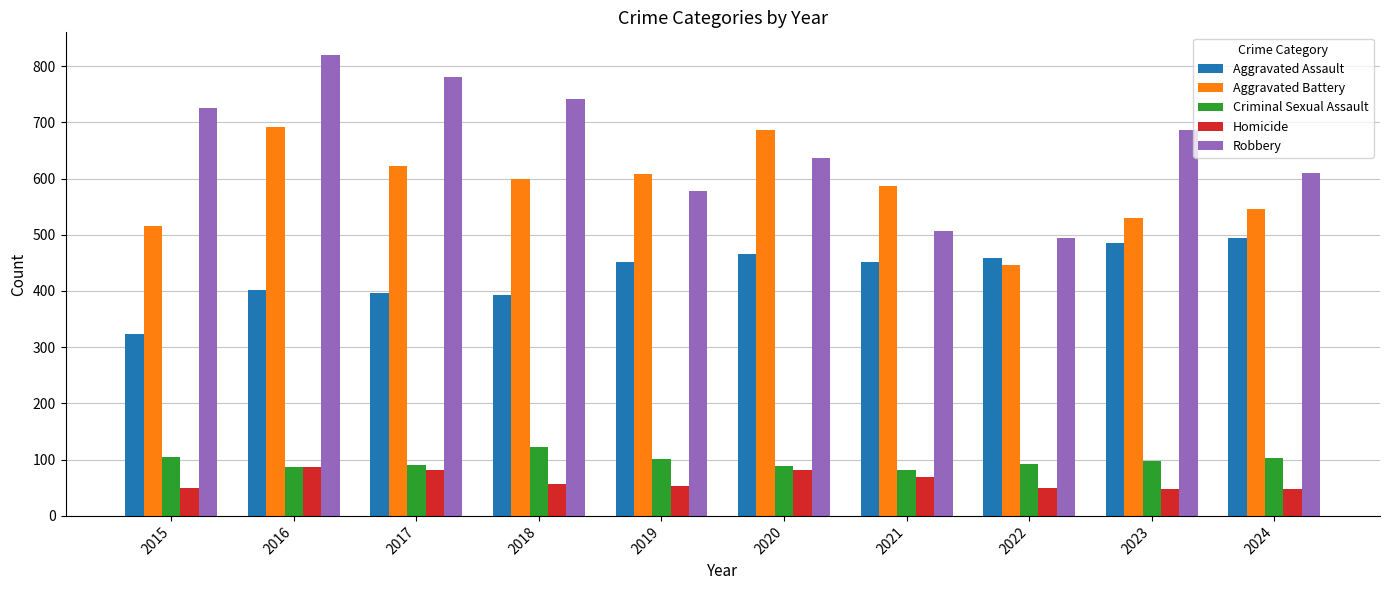

Count the number of data series in this chart.

5